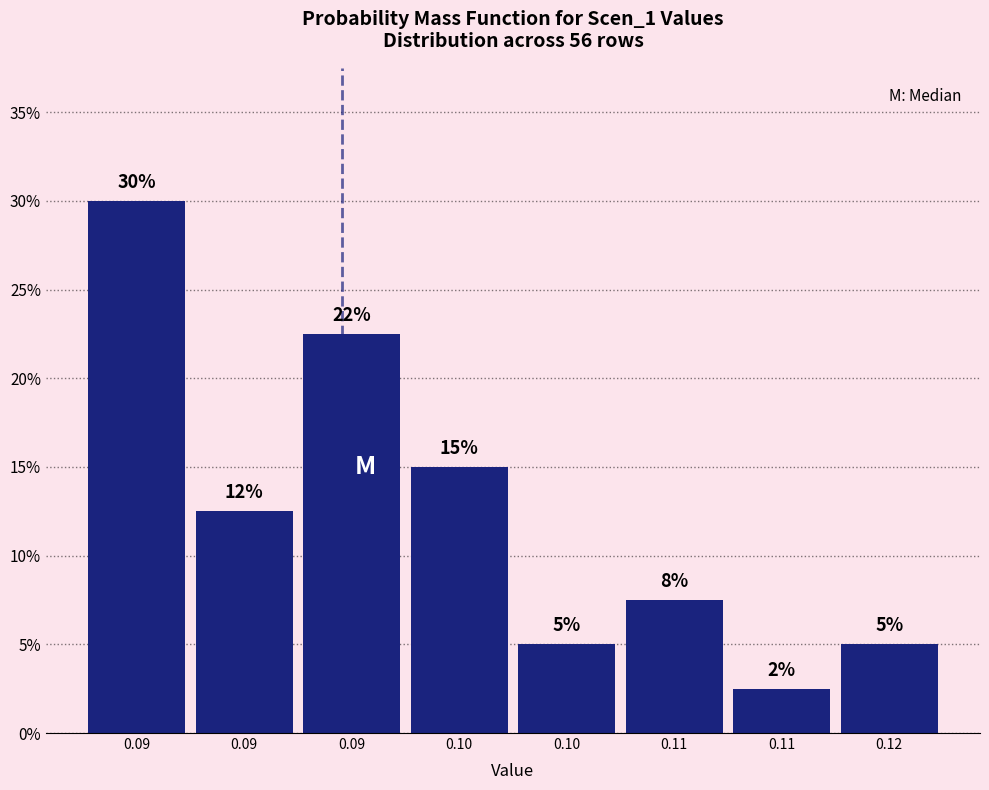

Does the chart contain any negative values?

No